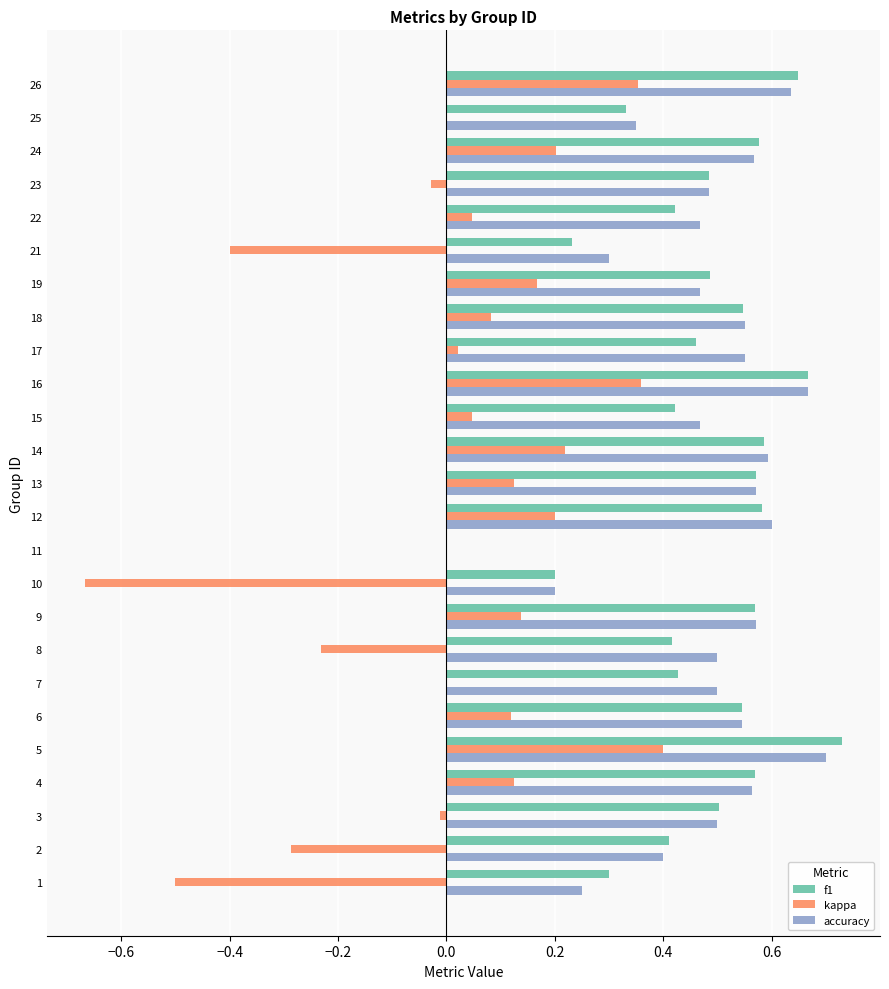

What are all the series names shown in the legend?

f1, kappa, accuracy